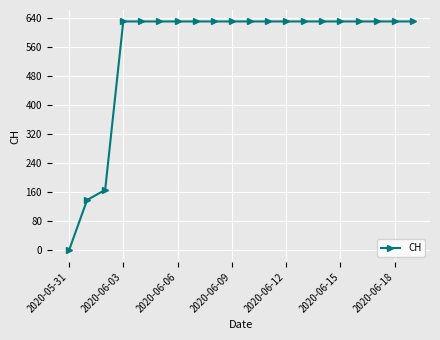

Reading right to left, extract all data points from this chart.

631	631	631	631	631	631	631	631	631	631	631	631	631	631	631	631	631	167	139	0